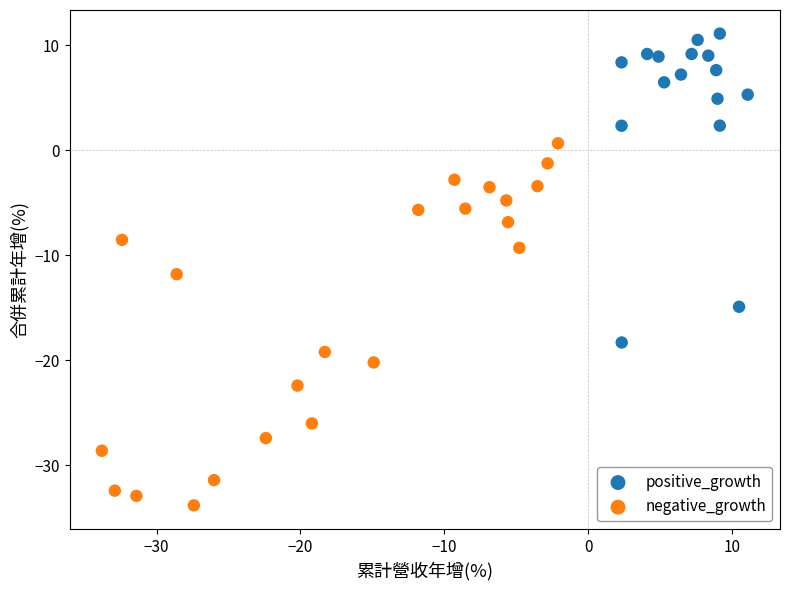

Which series contains the highest Y value?

positive_growth